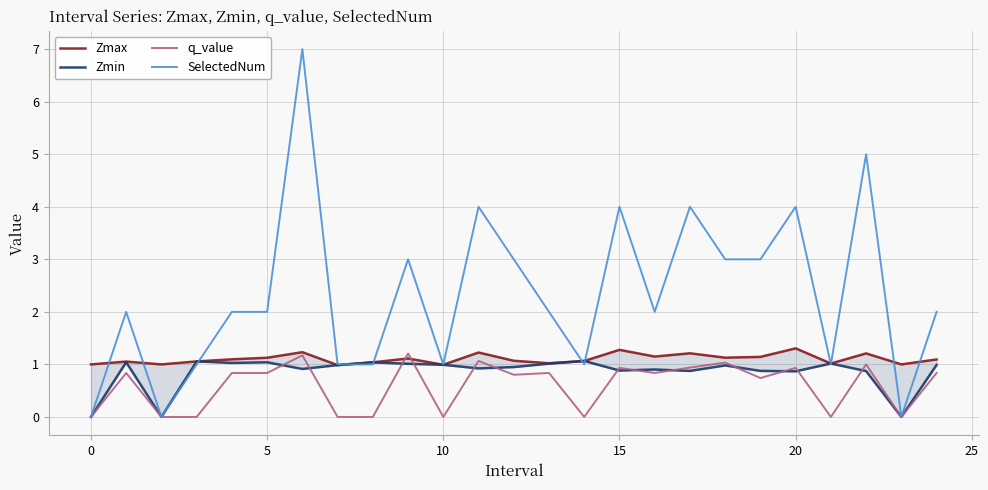

How many categories are shown in the chart?

25